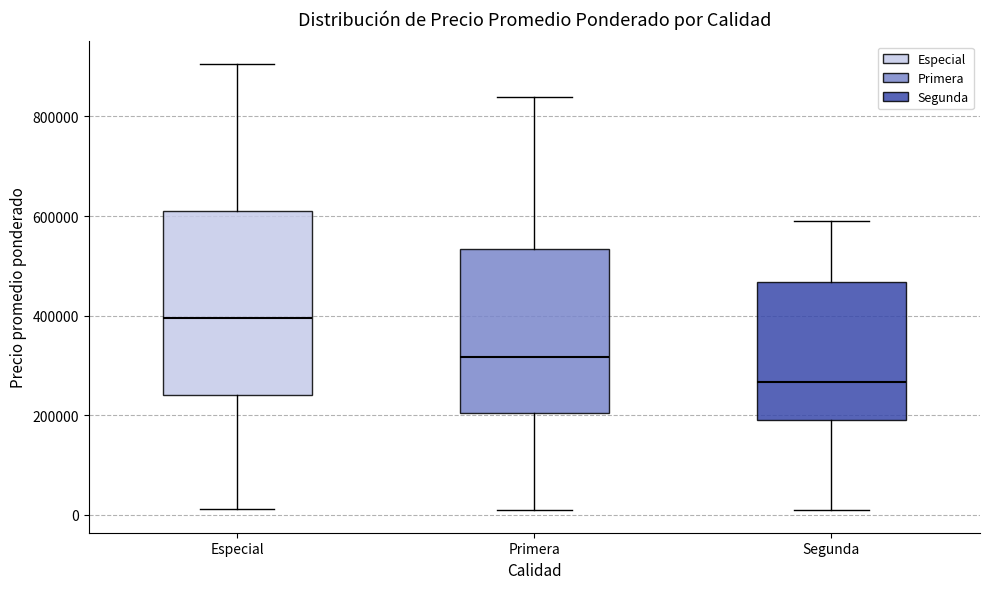

Where does the upper whisker of the box for Segunda end on the y-axis? The values are not printed on the chart, so give them approximately, as read against the axis.

580000